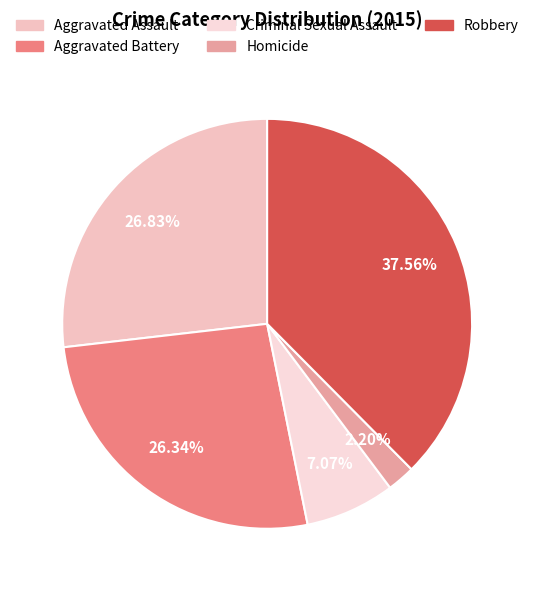

Rank the categories by value from lowest to highest.

Homicide, Criminal Sexual Assault, Aggravated Battery, Aggravated Assault, Robbery